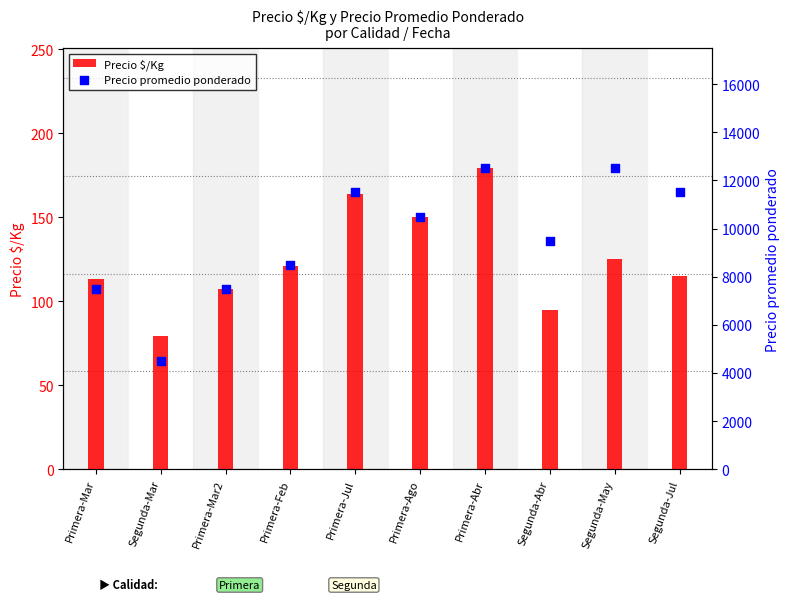

What is the total value across all series at Primera-Mar2?

7607